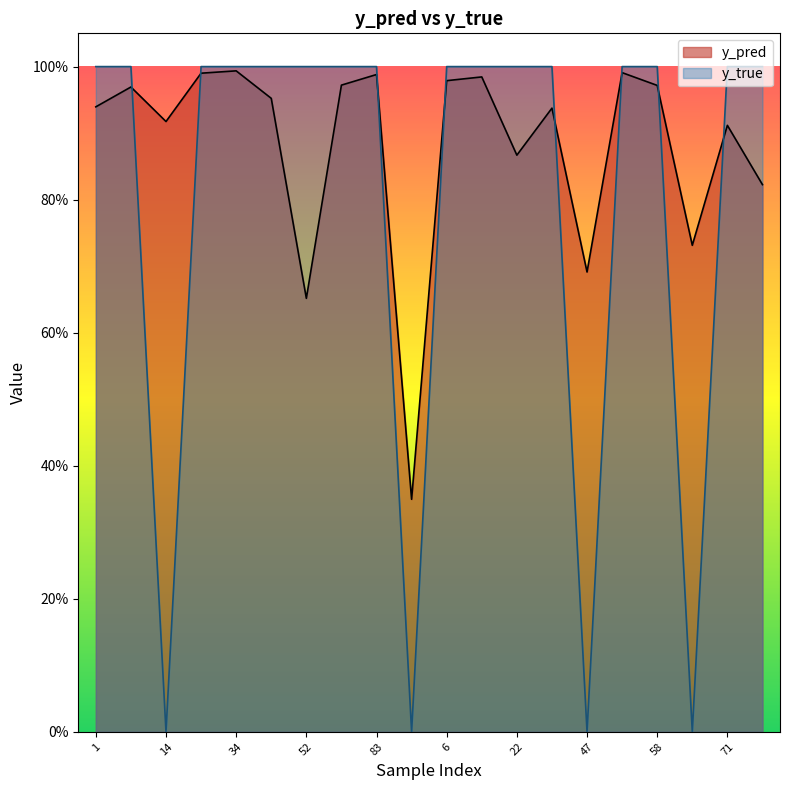

What is the sum of the y_true values at 52 and 47?

1.0